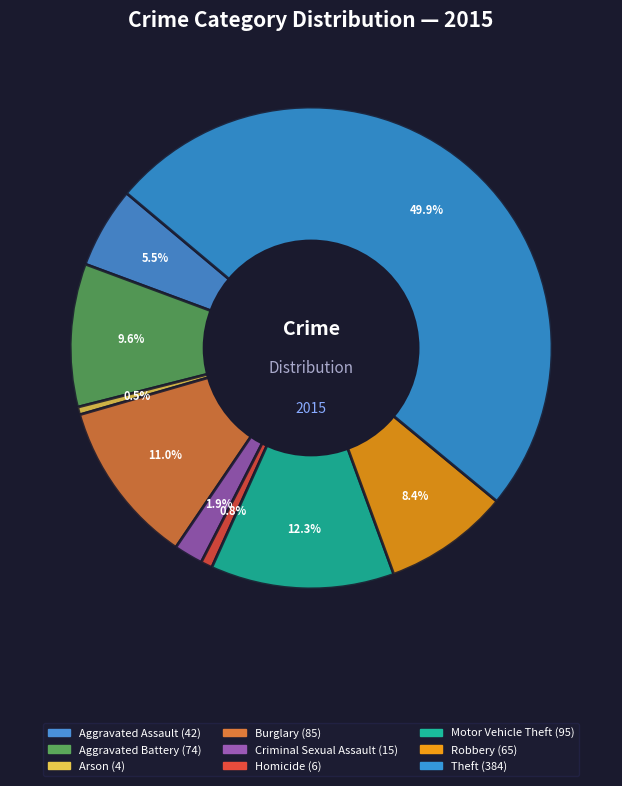

Is it true that Arson is 1% of the pie?

True